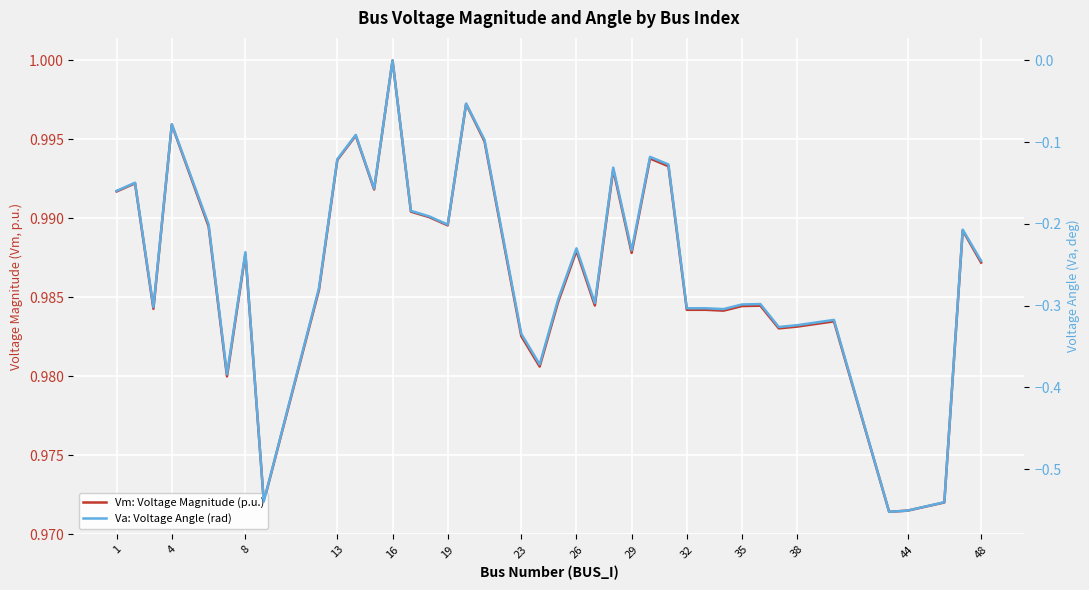

What are all the series names shown in the legend?

Vm: Voltage Magnitude (p.u.), Va: Voltage Angle (rad)